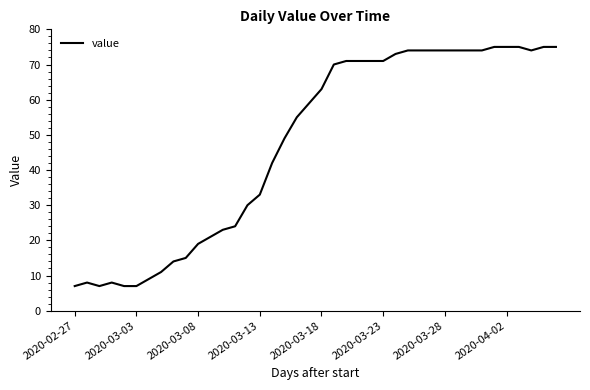

What is the difference between the maximum and minimum values?

68